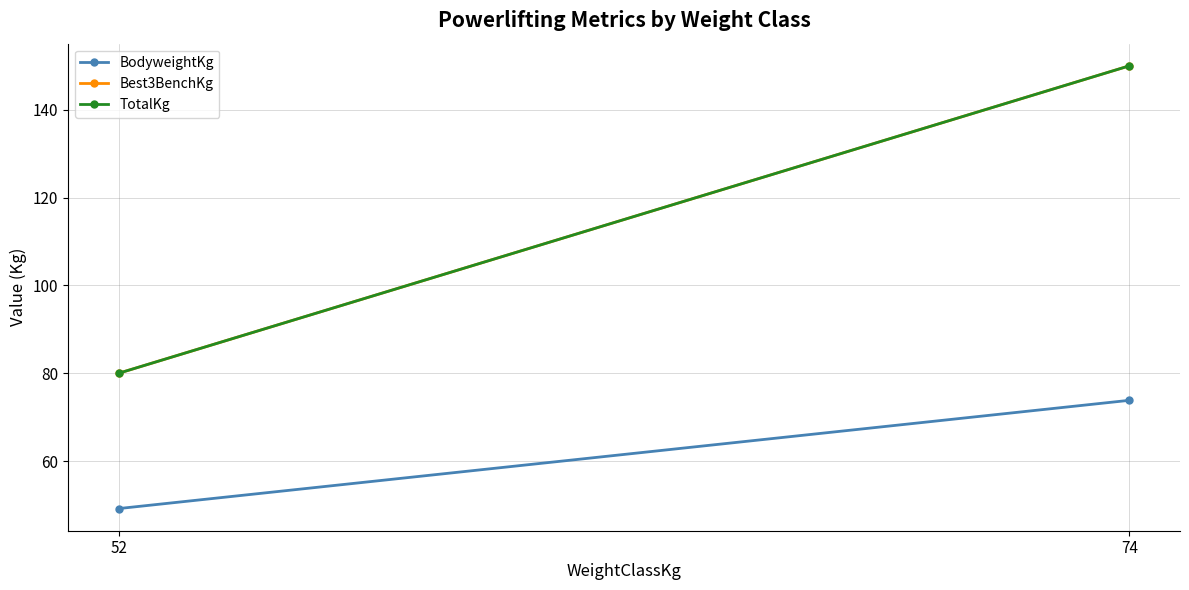

What is the highest value of the Best3BenchKg series?

150.0